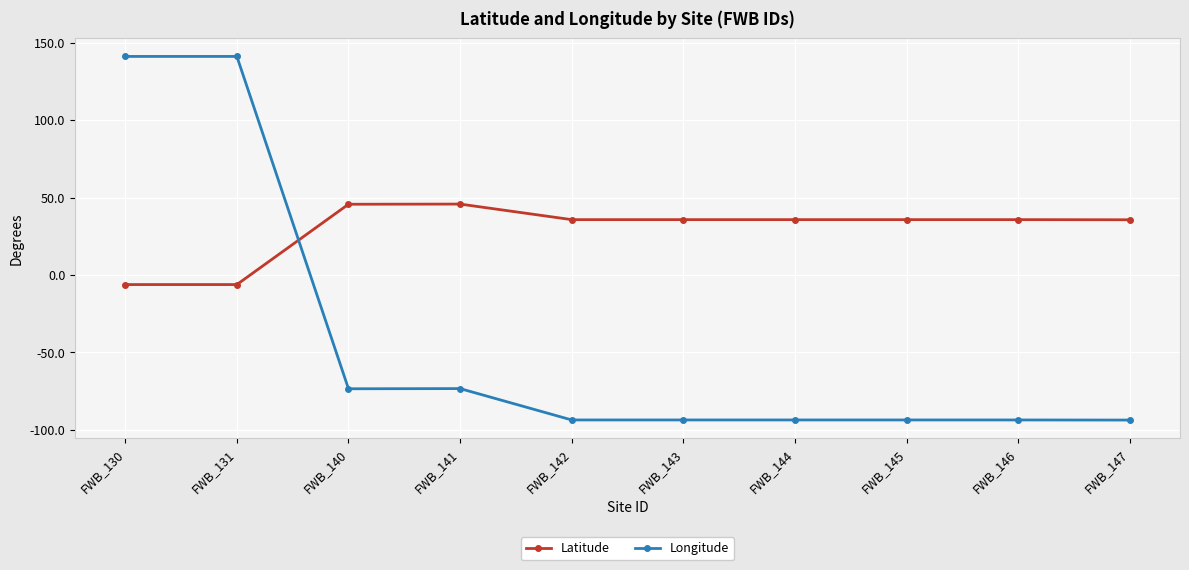

The Latitude series shows 22.5 at FWB_147. True or false?

False